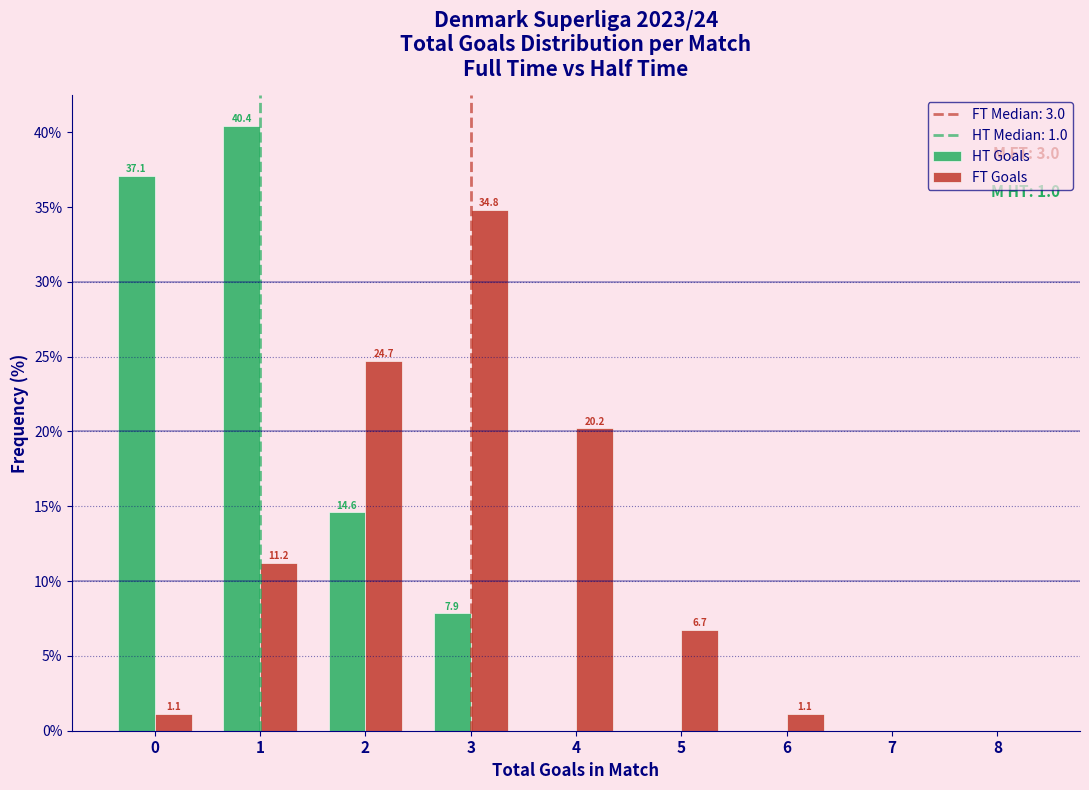

Reading left to right, what are all the values shown in this chart?

HT Goals: 0=37.1	1=40.4	2=14.6	3=7.9	4=0.0	5=0.0	6=0.0	7=0.0	8=0.0
FT Goals: 0=1.1	1=11.2	2=24.7	3=34.8	4=20.2	5=6.7	6=1.1	7=0.0	8=0.0